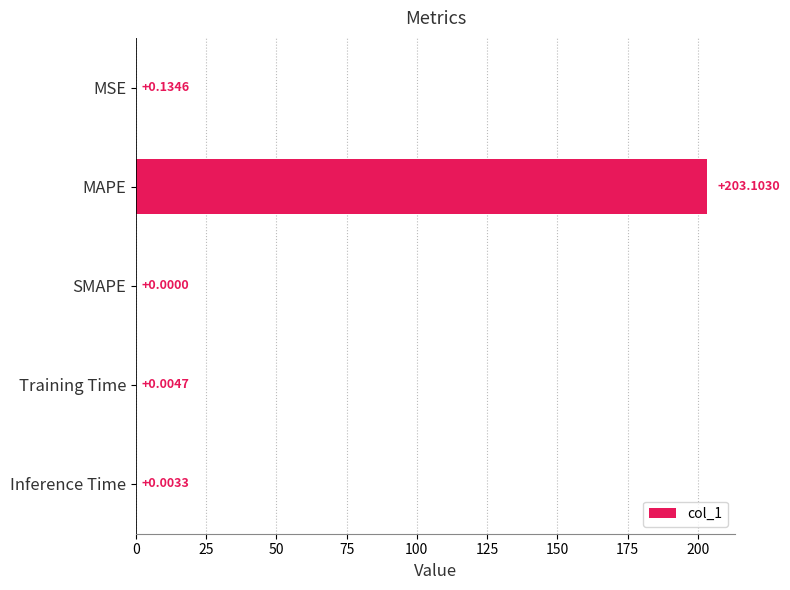

Which has a higher value, Training Time or SMAPE?

Training Time